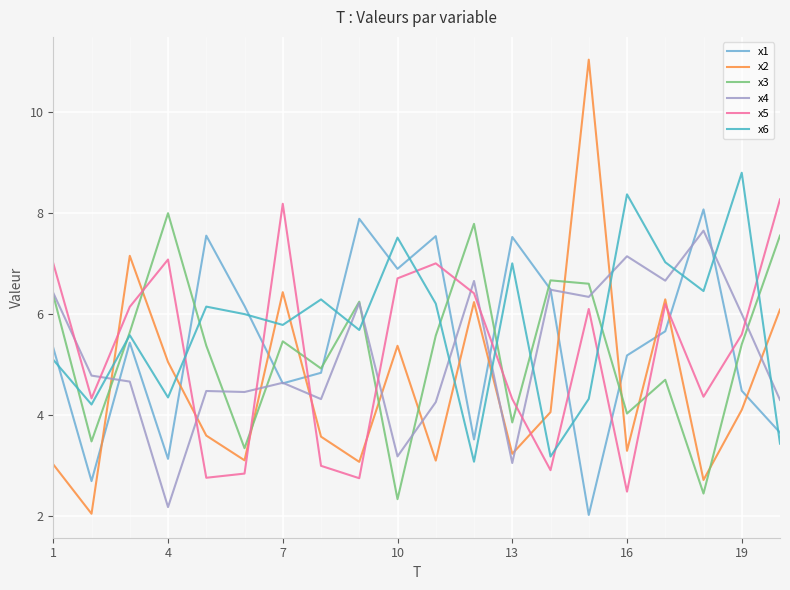

True or false: x2 and x1 intersect in this chart.

True